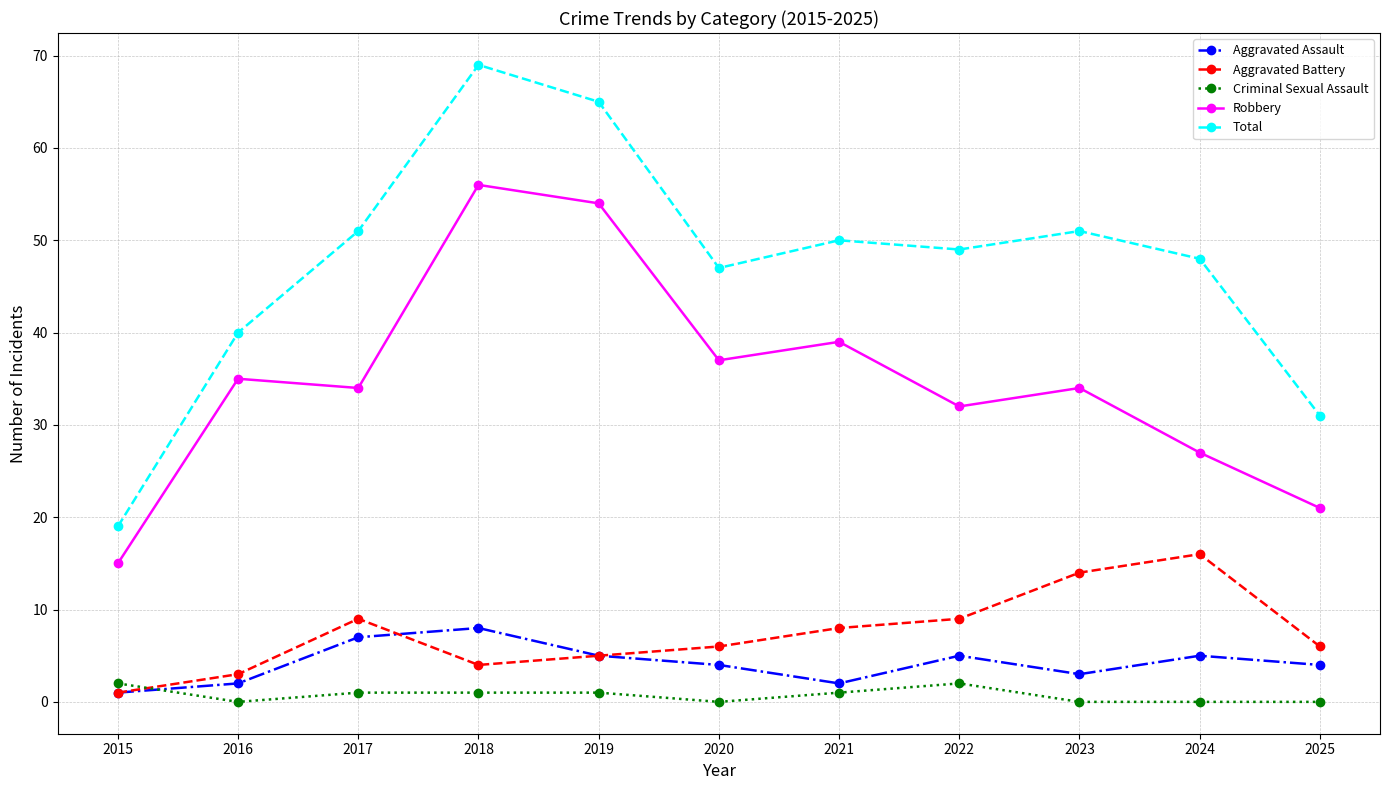

Which series has the largest range (max minus min)?

Total